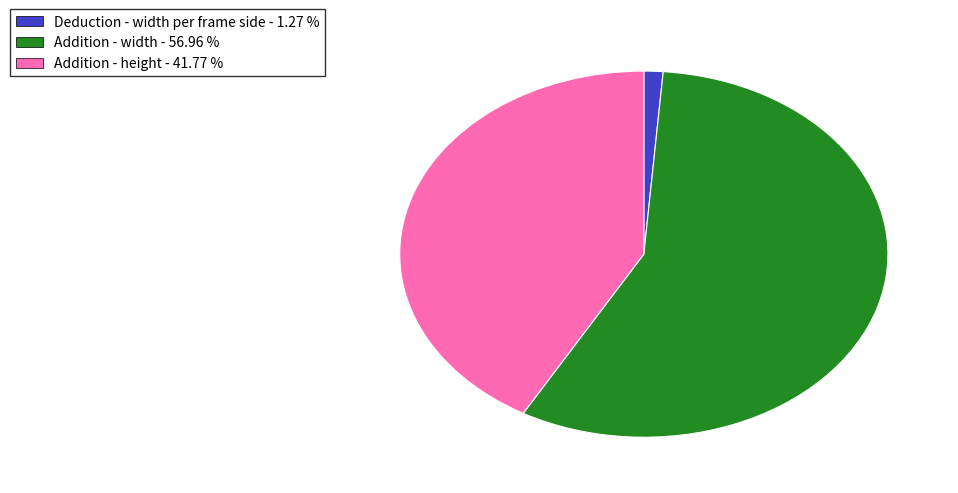

Is there any slice that represents more than half of the pie?

Yes